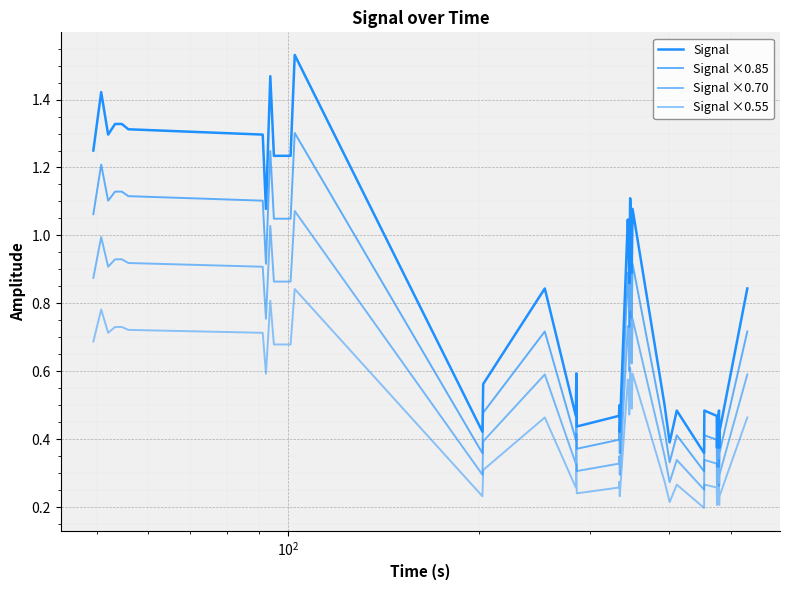

Does the chart display data point markers on the line(s)?

No